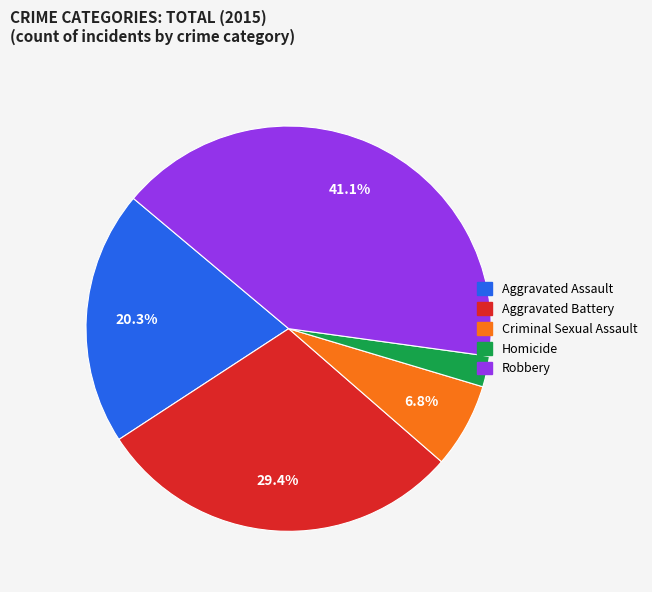

To the nearest percent, what is the difference between the Criminal Sexual Assault and Robbery slice percentages?

34%